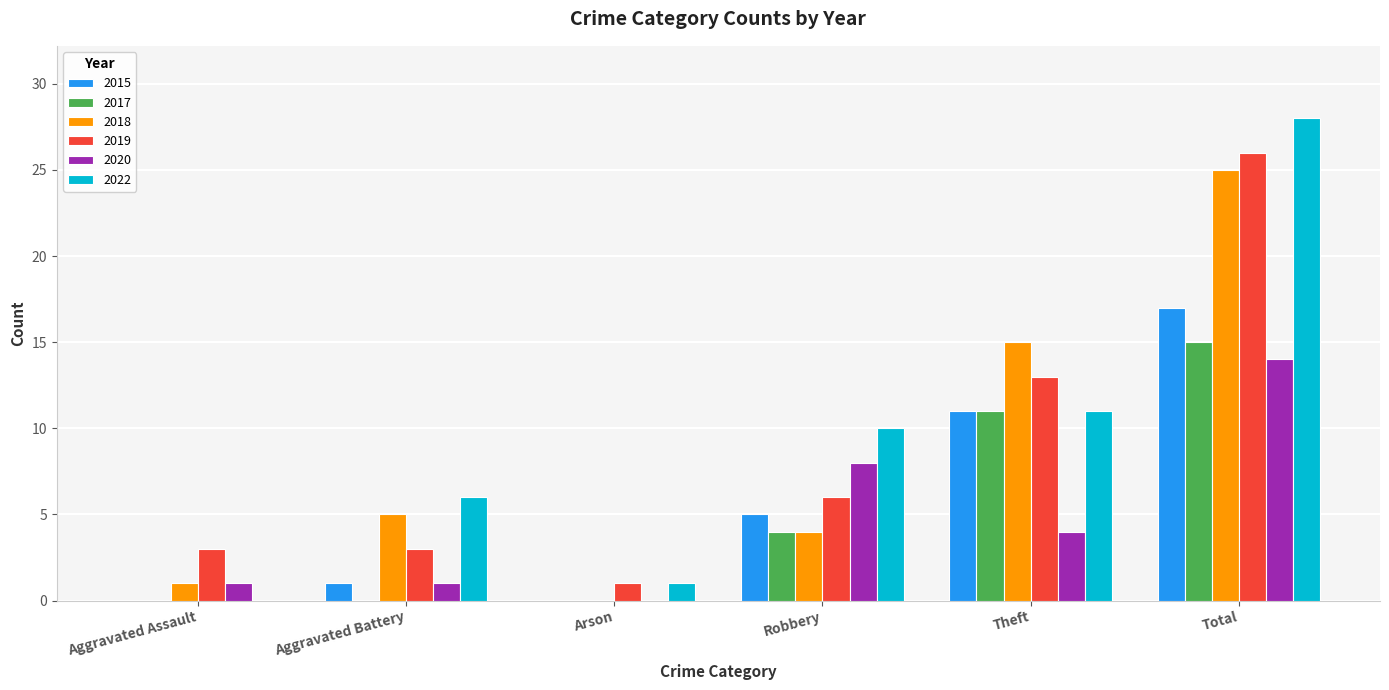

What is the difference between the 2020 values at Theft and Arson?

4